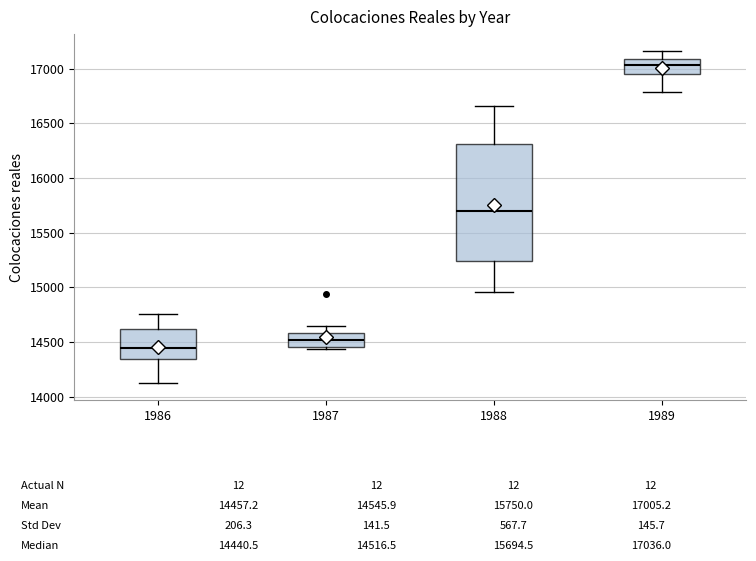

Which box's median line is the highest?

1989